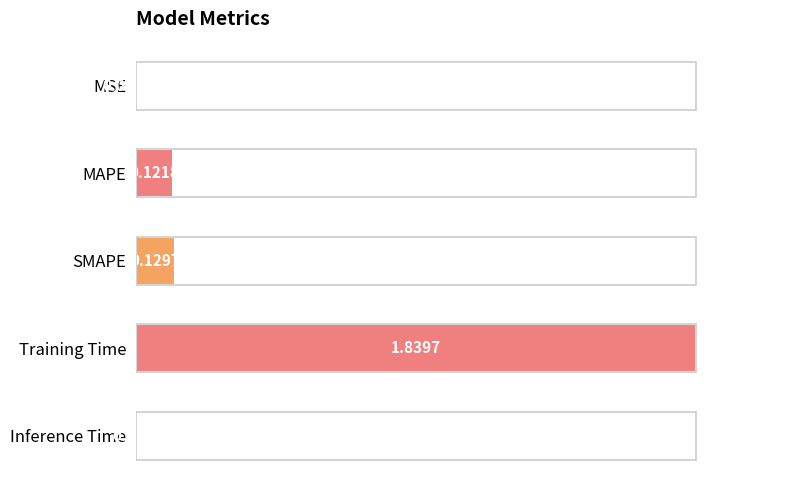

Are the bars horizontal?

Yes